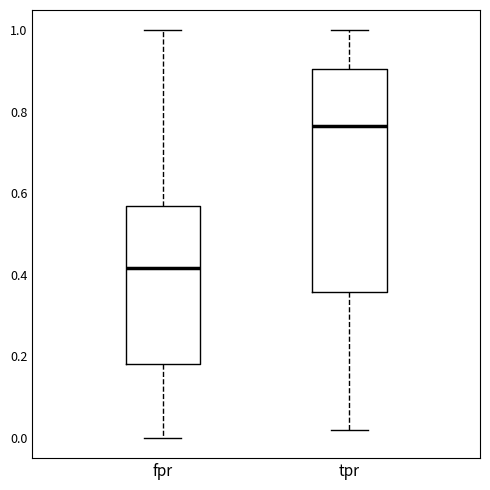

Where does the upper whisker of the box for fpr end on the y-axis? The values are not printed on the chart, so give them approximately, as read against the axis.

1.00